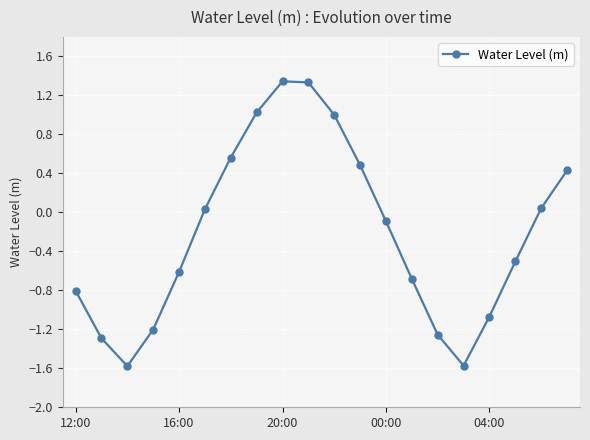

True or false: there are more than 0 points higher than both neighbors.

True